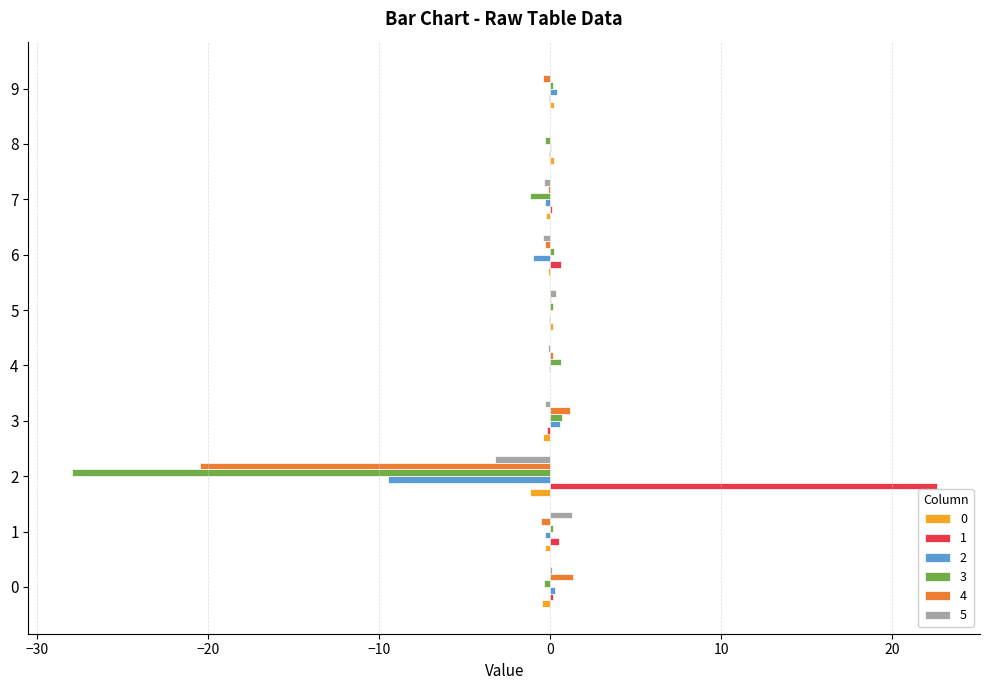

The value of 1 at 2 is 22.6. True or false?

True